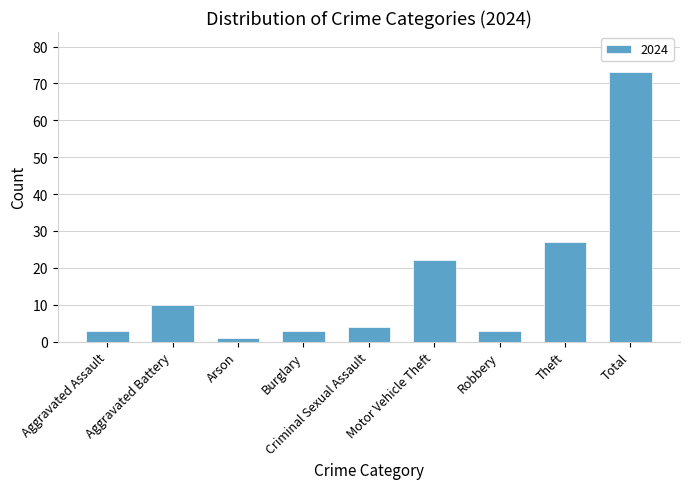

What is the change in value from Burglary to Motor Vehicle Theft?

+19